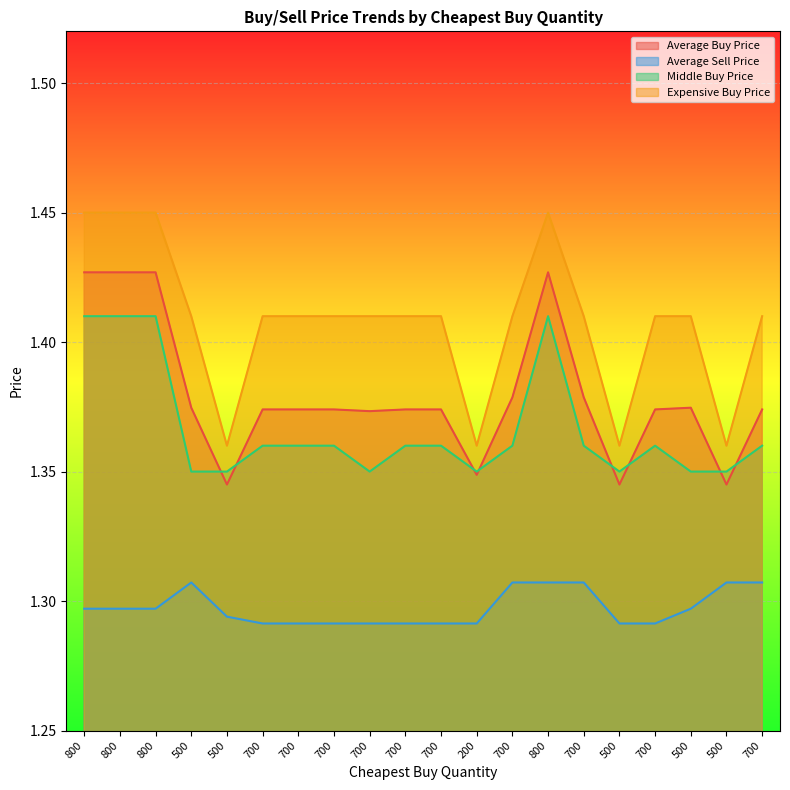

Reading left to right, extract all data points from this chart.

Average Buy Price: 800=1.4	800=1.4	800=1.4	500=1.4	500=1.3	700=1.4	700=1.4	700=1.4	700=1.4	700=1.4	700=1.4	200=1.3	700=1.4	800=1.4	700=1.4	500=1.3	700=1.4	500=1.4	500=1.3	700=1.4
Average Sell Price: 800=1.3	800=1.3	800=1.3	500=1.3	500=1.3	700=1.3	700=1.3	700=1.3	700=1.3	700=1.3	700=1.3	200=1.3	700=1.3	800=1.3	700=1.3	500=1.3	700=1.3	500=1.3	500=1.3	700=1.3
Middle Buy Price: 800=1.4	800=1.4	800=1.4	500=1.4	500=1.4	700=1.4	700=1.4	700=1.4	700=1.4	700=1.4	700=1.4	200=1.4	700=1.4	800=1.4	700=1.4	500=1.4	700=1.4	500=1.4	500=1.4	700=1.4
Expensive Buy Price: 800=1.4	800=1.4	800=1.4	500=1.4	500=1.4	700=1.4	700=1.4	700=1.4	700=1.4	700=1.4	700=1.4	200=1.4	700=1.4	800=1.4	700=1.4	500=1.4	700=1.4	500=1.4	500=1.4	700=1.4